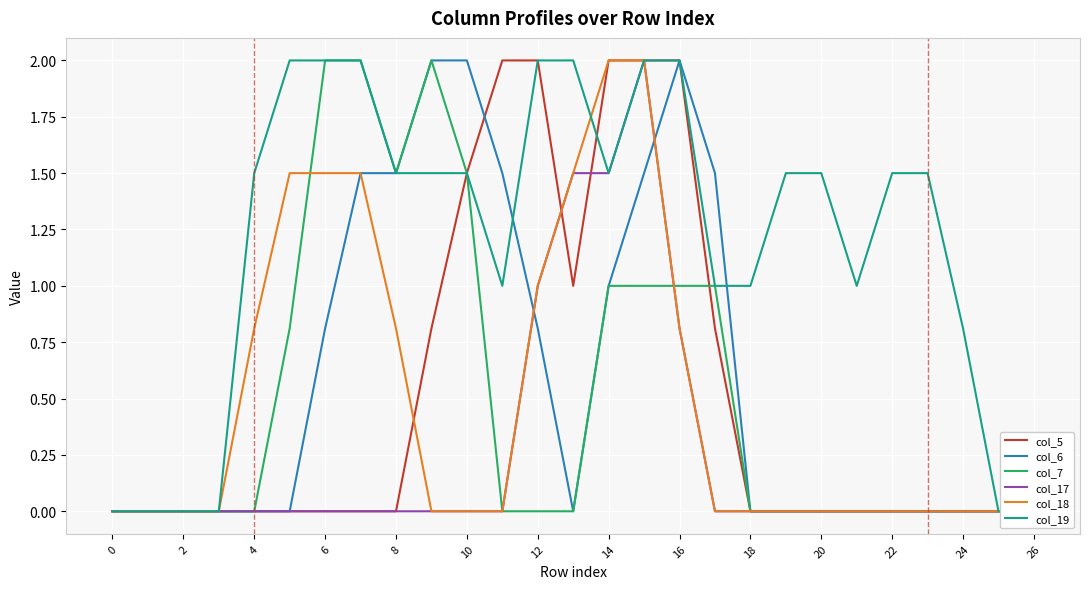

What is the sum of the col_6 values at 2 and 12?

0.8